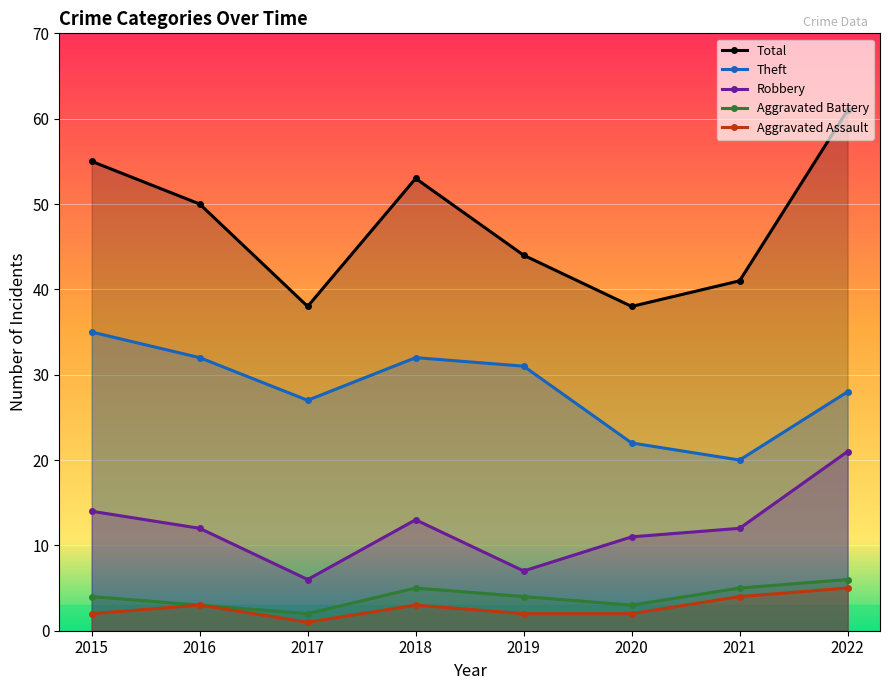

At which category does the chart reach its peak across all series?

2022